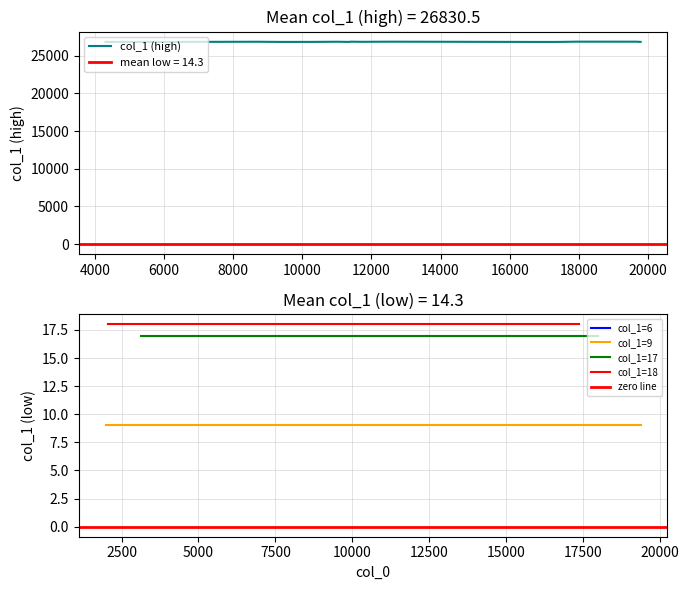

Reading right to left, transcribe all the data shown in this chart.

6	26852	26851	26850	26849	18	18	18	18	18	18	26842	26841	26840	9	9	9	9	9	9	9	26832	17	17	17	17	17	17	17	17	17	26822	26821	26820	26819	26818	26817	26816	26815	26814